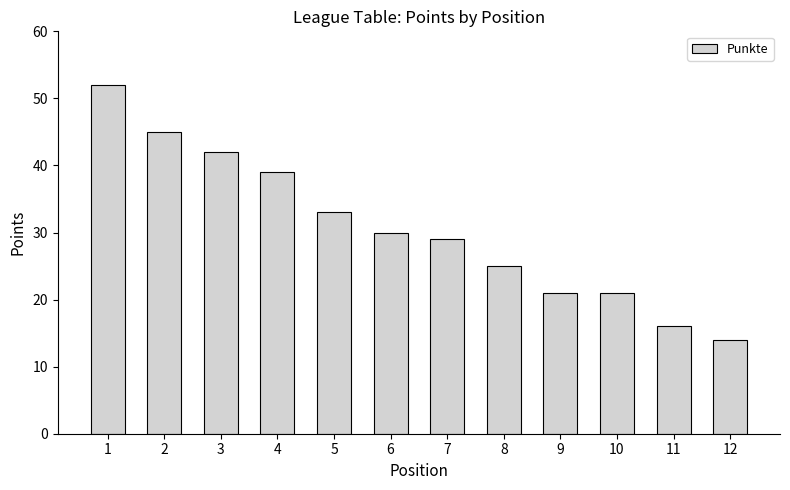

At which label is the value closest to 33?

5